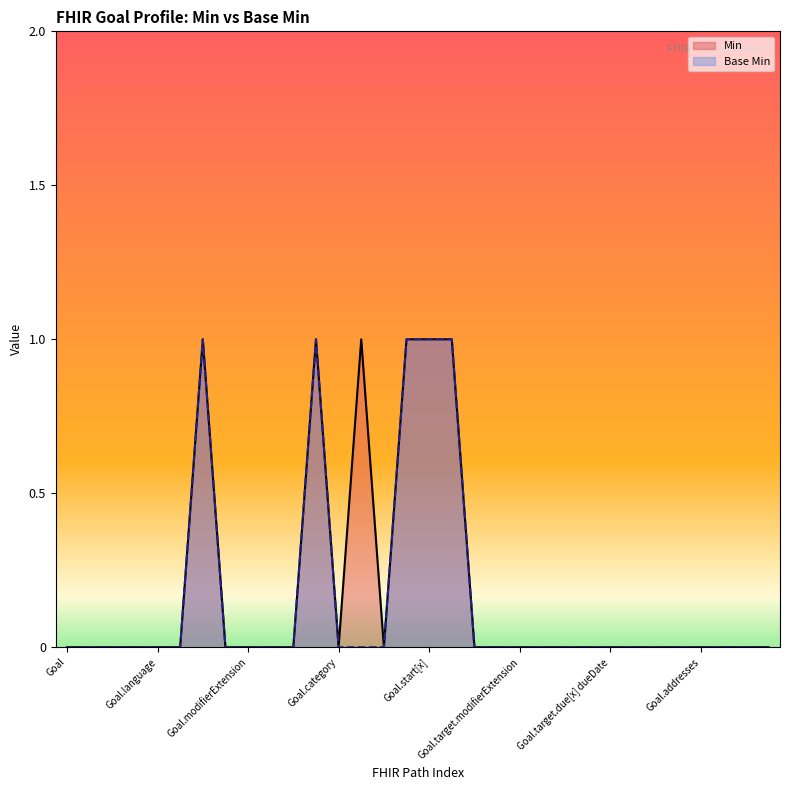

True or false: Base Min has more than 1 interior local peaks.

True